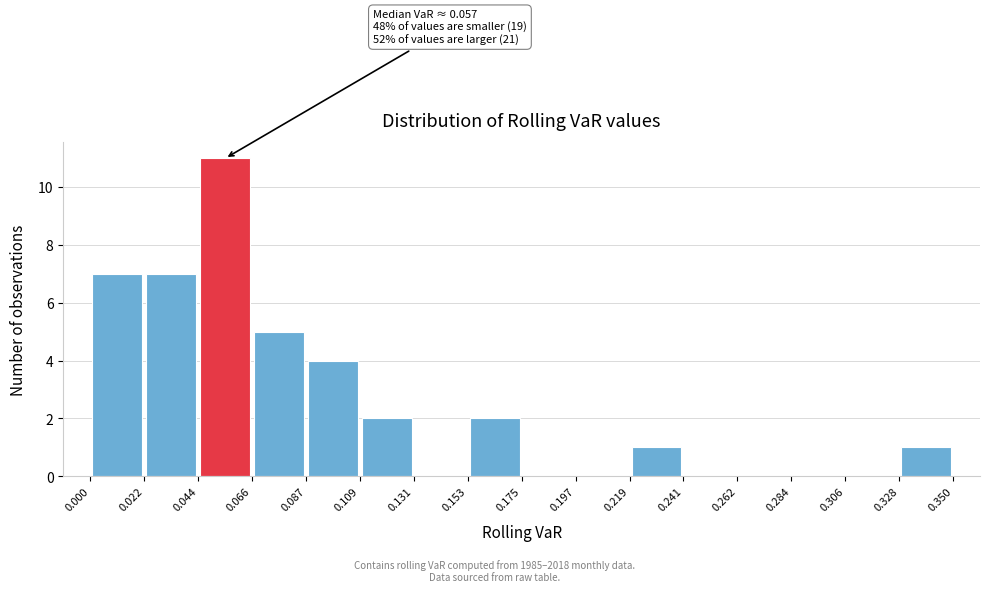

Over which range of the x-axis is the bar tallest?

0.044 to 0.066